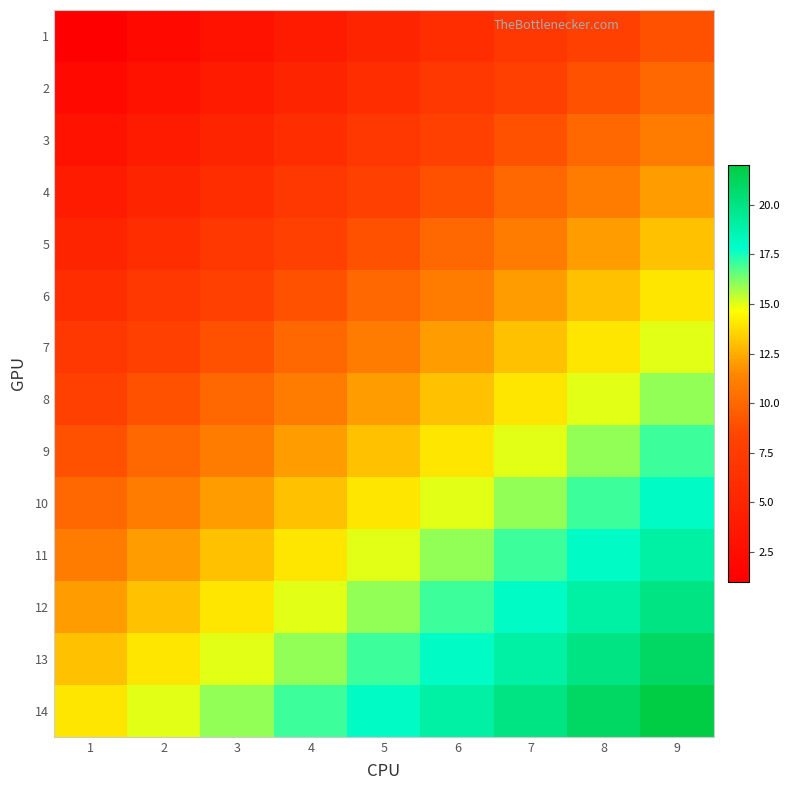

What is the total value across all series at 6?

175